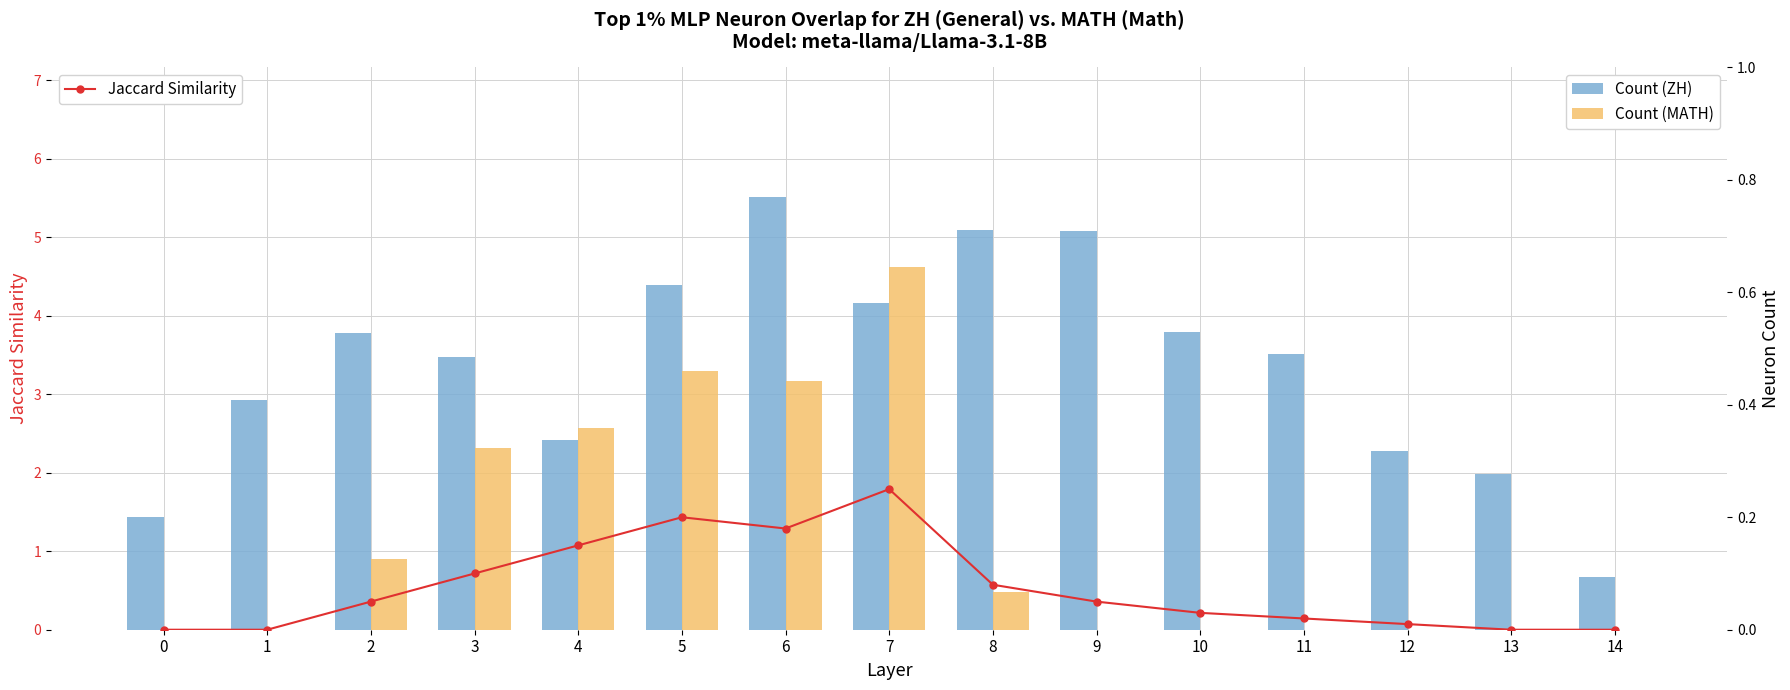

Rank the series by their maximum value, from lowest to highest.

Jaccard Similarity, Count (MATH), Count (ZH)